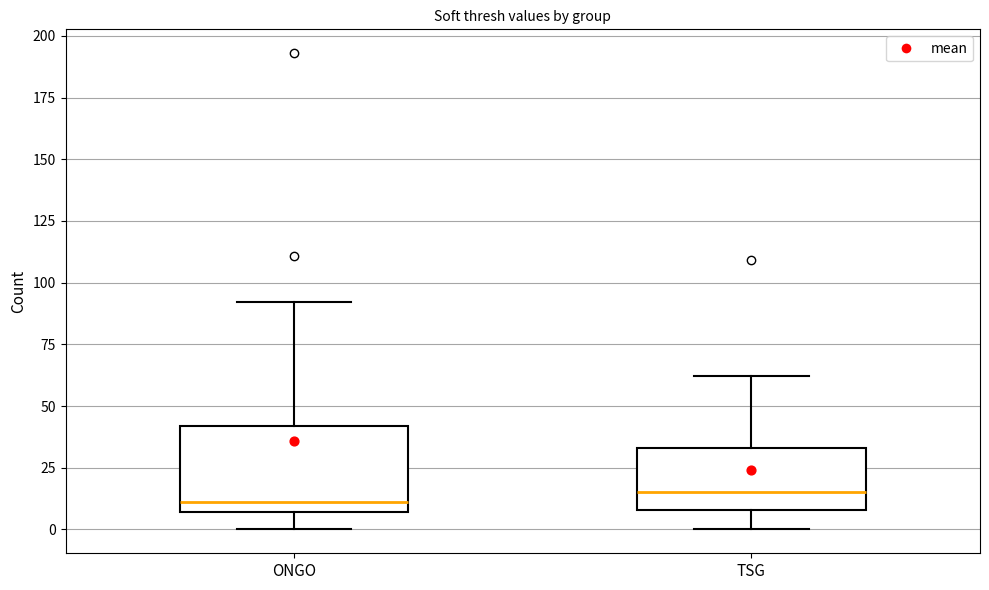

Reading left to right, transcribe this box plot: for each box, give where its median line is, the range the box spans, and where its two whiskers end, as read against the y-axis. The values are not printed on the chart, so give them approximately, as read against the axis.

ONGO: median 10, box 5 to 40, whiskers 0 to 90
TSG: median 15, box 10 to 35, whiskers 0 to 60